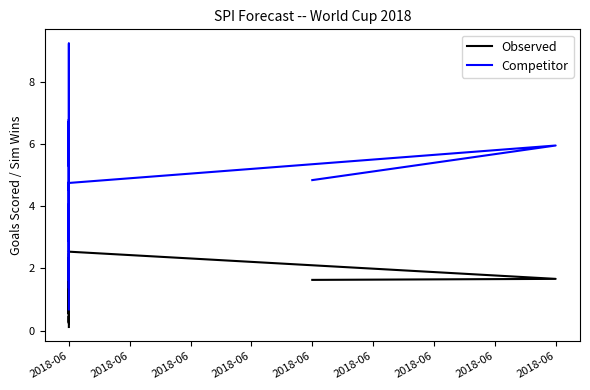

At which category does the chart reach its minimum across all series?

2018-06